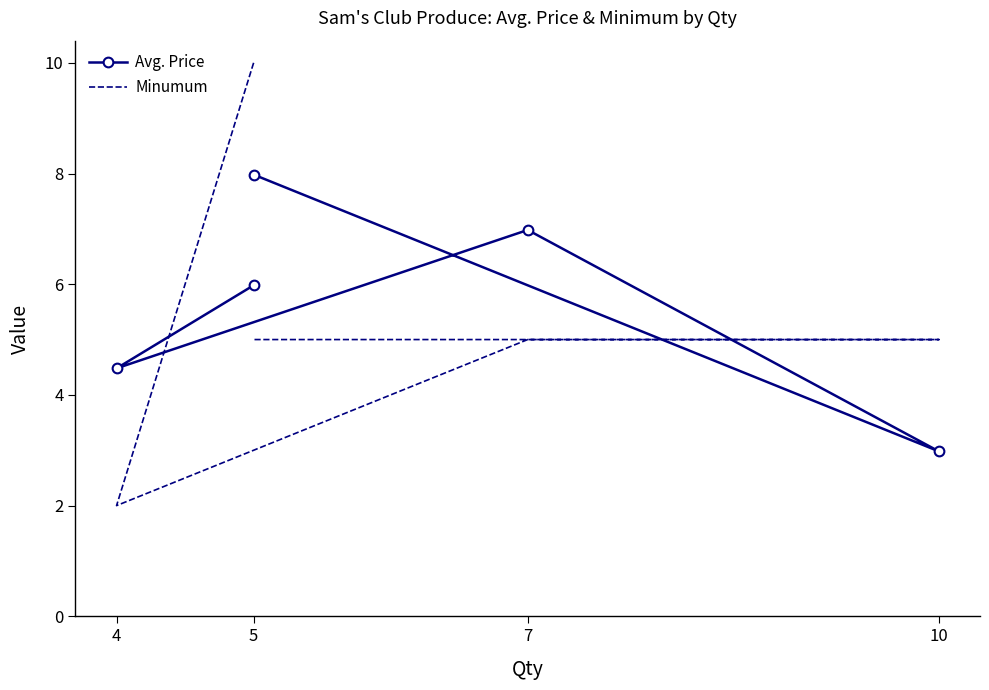

True or false: Minumum has more than 1 interior local peaks.

False